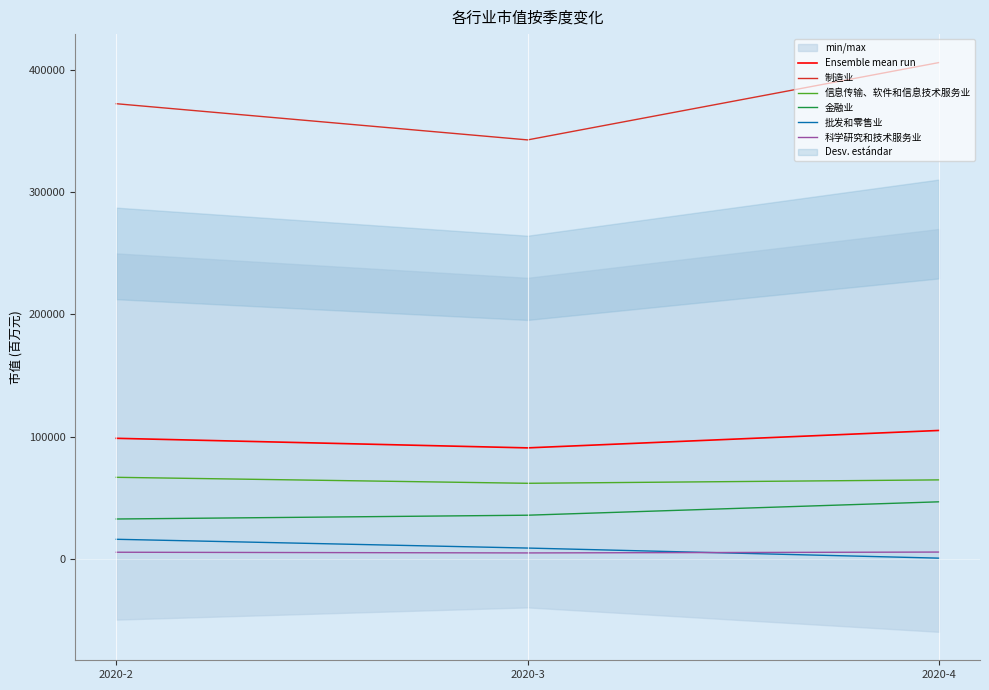

At which category is the sum across all series the highest?

2020-4